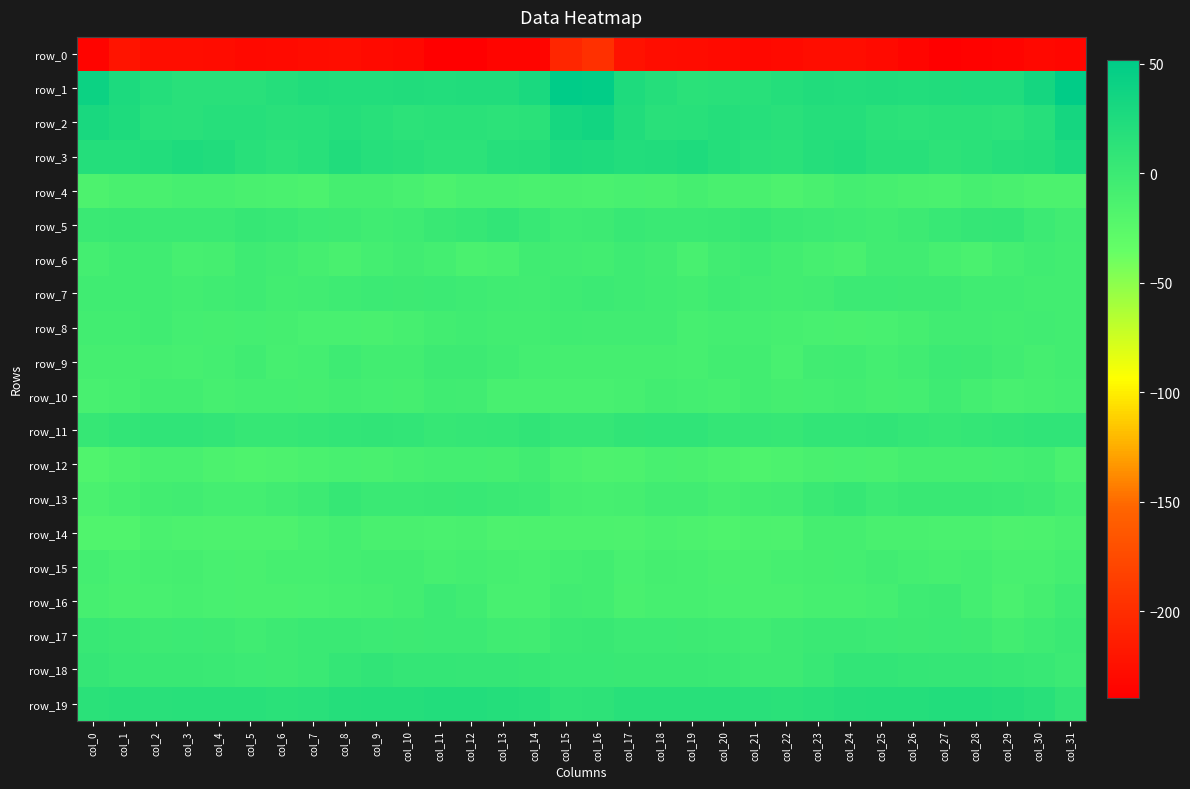

Between col_22 and col_3, which is larger?

col_3